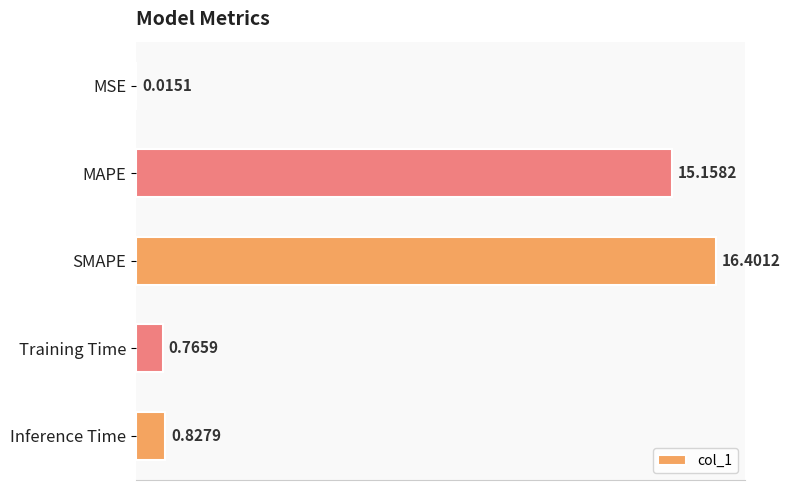

Which label corresponds to the largest value in the chart?

SMAPE